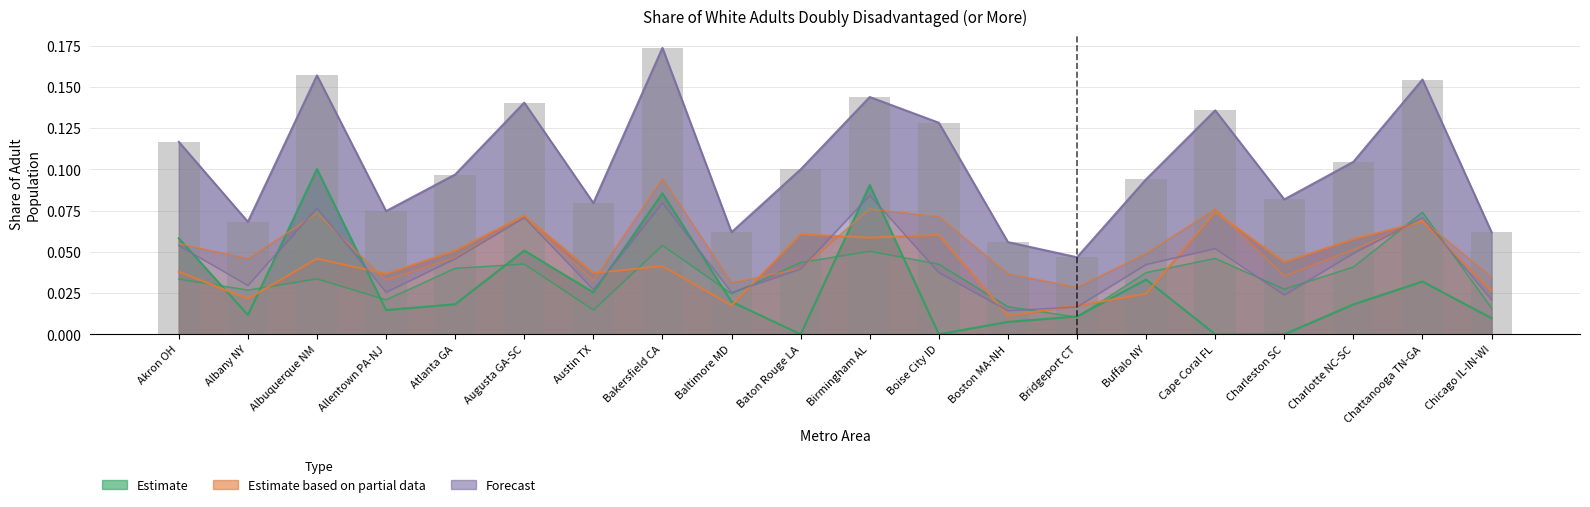

What is the label of the 14th bar from the left?

Bridgeport CT